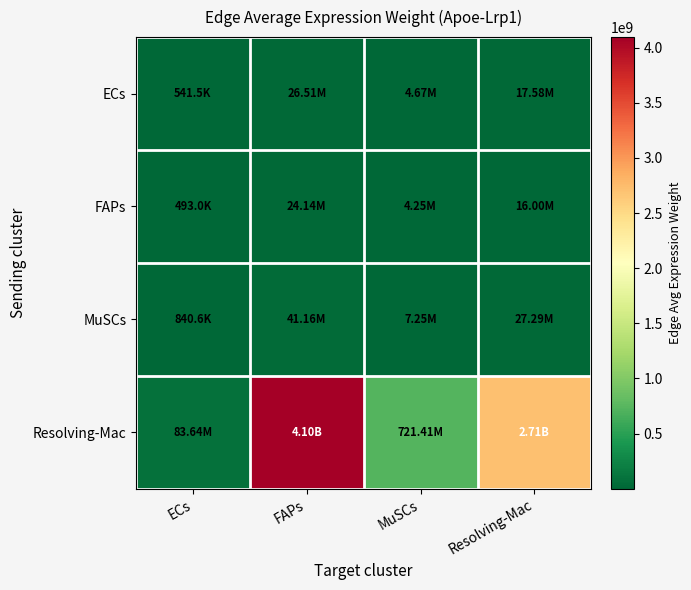

Reading left to right, what are all the values shown in this chart?

ECs: ECs=541504.9	FAPs=26514762.6	MuSCs=4670844.8	Resolving-Mac=17577148.7
FAPs: ECs=493049.5	FAPs=24142143.9	MuSCs=4252884.0	Resolving-Mac=16004293.9
MuSCs: ECs=840637.5	FAPs=41161772.8	MuSCs=7251064.5	Resolving-Mac=27286934.8
Resolving-Mac: ECs=83635548.2	FAPs=4095210422.1	MuSCs=721412925.0	Resolving-Mac=2714794148.4